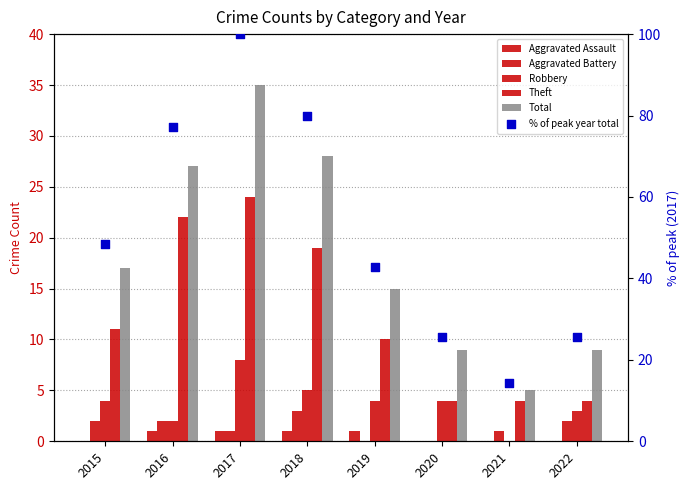

Which series reaches the minimum Y coordinate?

Aggravated Assault